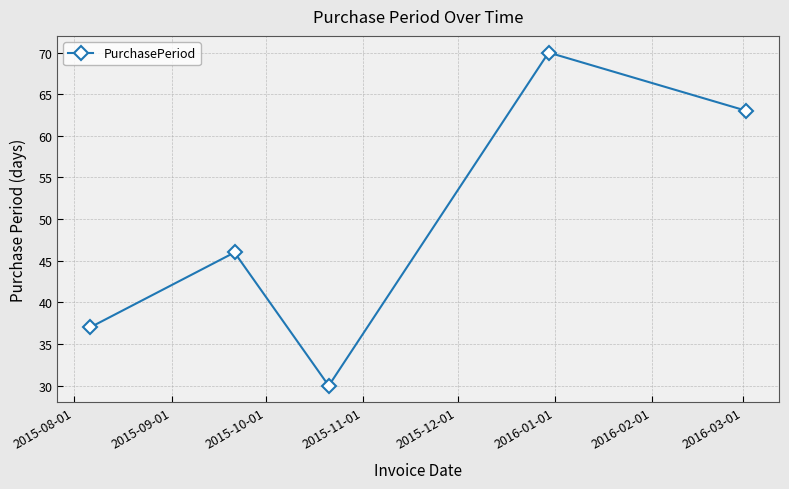

True or false: the data has more than 1 interior local peaks.

True